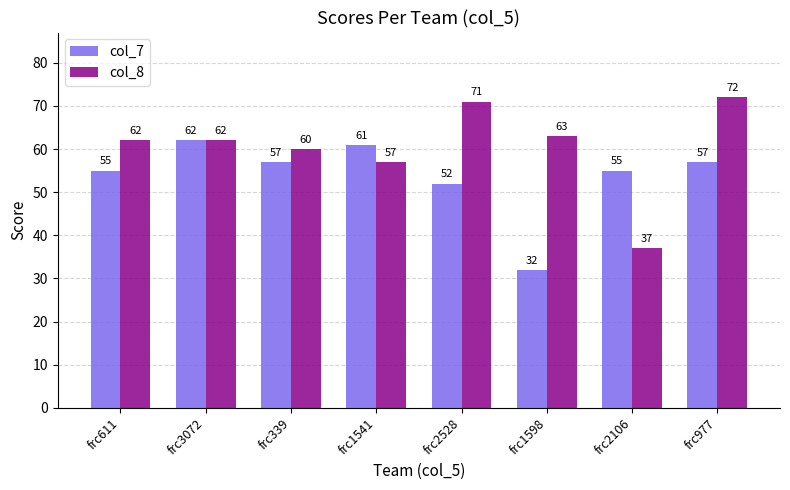

List the series in order of their peak value, lowest first.

col_7, col_8